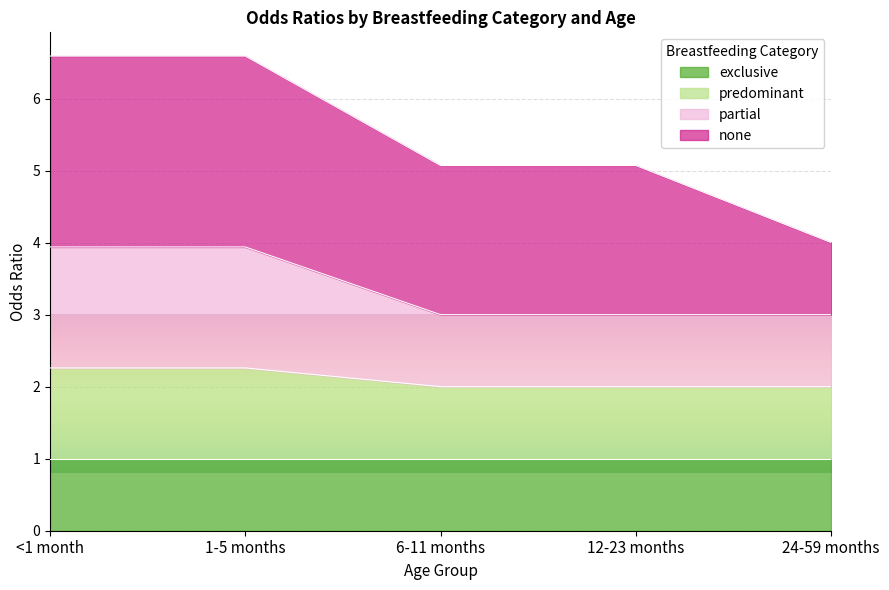

What is the highest value of the exclusive series?

1.0